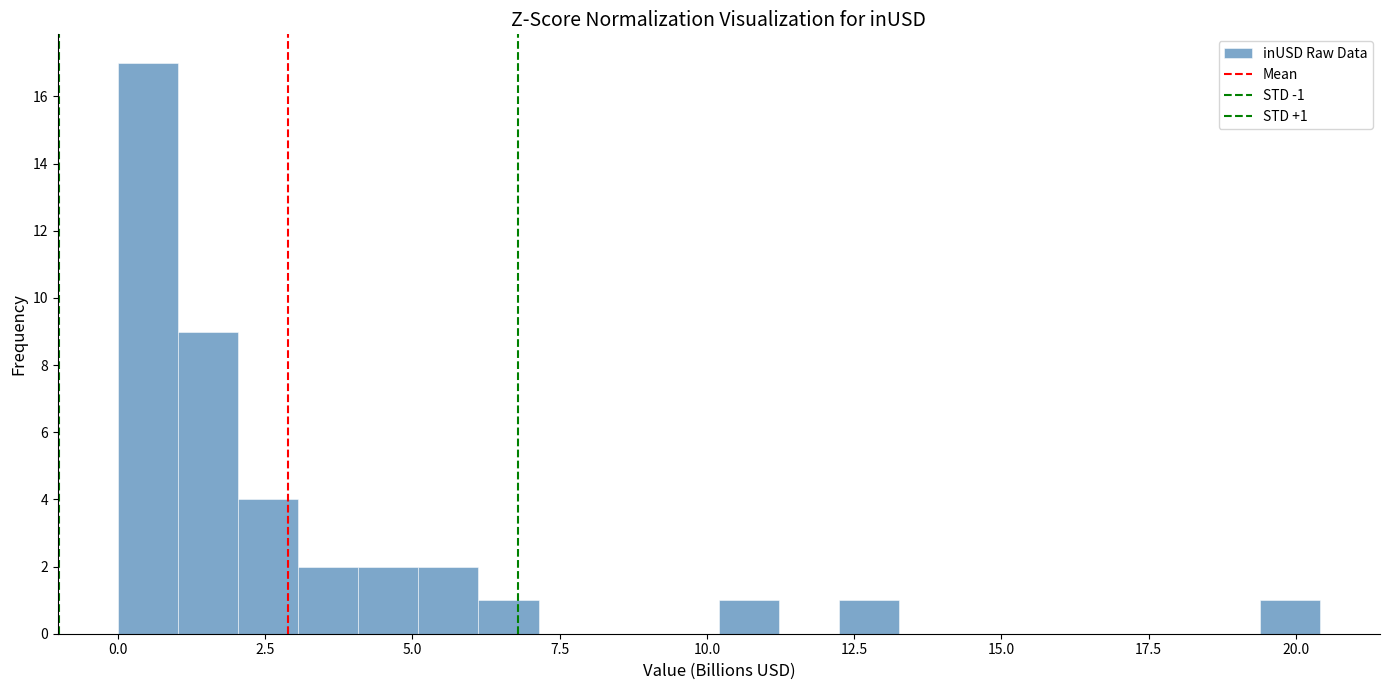

Read against the x-axis, roughly where is the centre of the tallest bar?

0.5